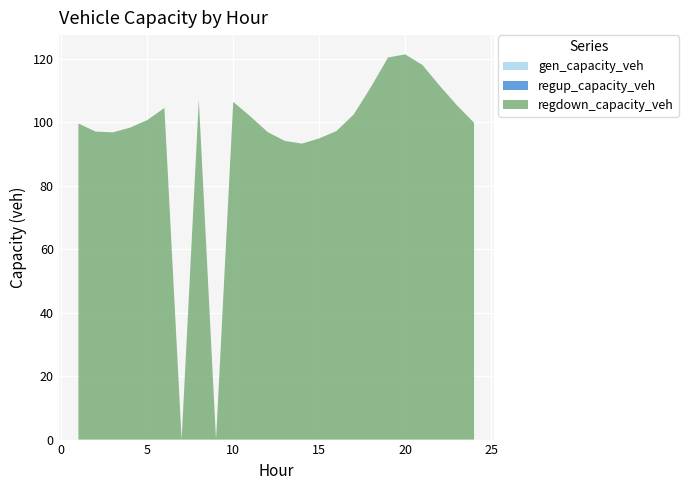

Reading left to right, list all the values displayed in this chart.

gen_capacity_veh: 0.0	0.0	0.0	0.0	0.0	0.0	0.0	0.0	0.0	0.0	0.0	0.0	0.0	0.0	0.0	0.0	0.0	0.0	0.0	0.0	0.0	0.0	0.0	0.0
regup_capacity_veh: 0.0	0.0	0.0	0.0	0.0	0.0	0.0	0.0	0.0	0.0	0.0	0.0	0.0	0.0	0.0	0.0	0.0	0.0	0.0	0.0	0.0	0.0	0.0	0.0
regdown_capacity_veh: 99.6	97.1	96.8	98.3	100.7	104.5	0.0	107.1	0.0	106.5	101.9	96.9	94.1	93.3	94.9	97.3	102.4	111.1	120.4	121.4	118.1	111.6	105.4	99.9